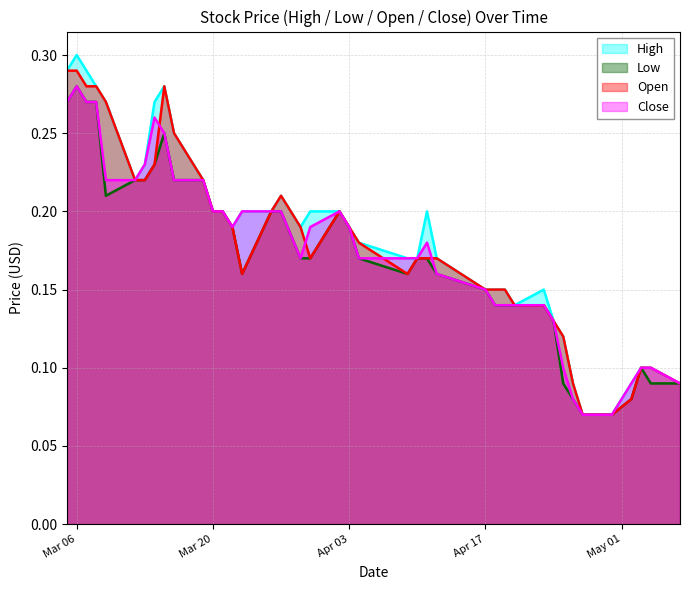

How many series are shown in this chart?

4